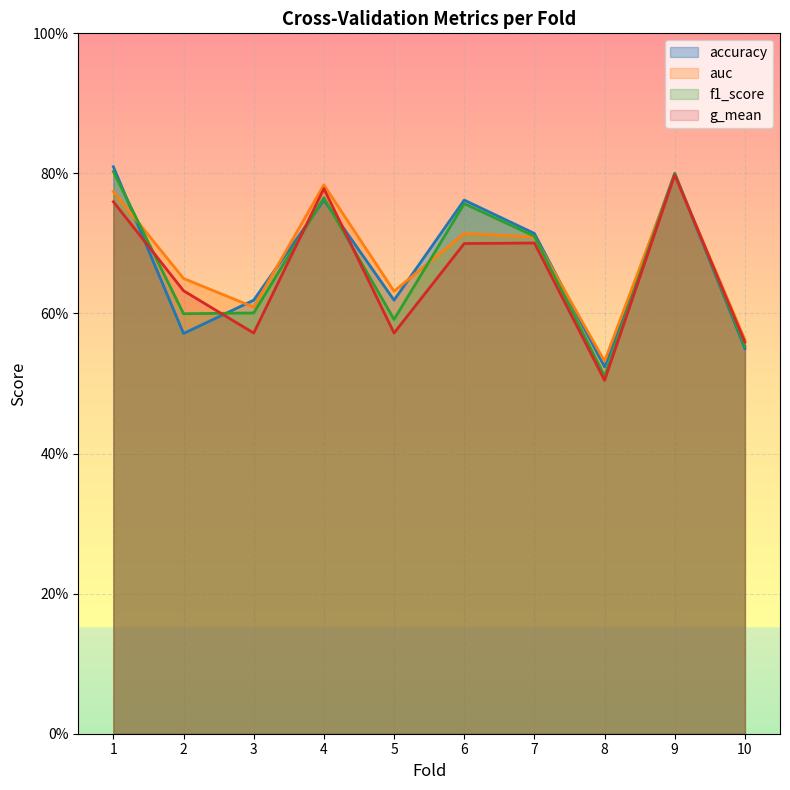

True or false: auc has more than 2 interior local peaks.

True